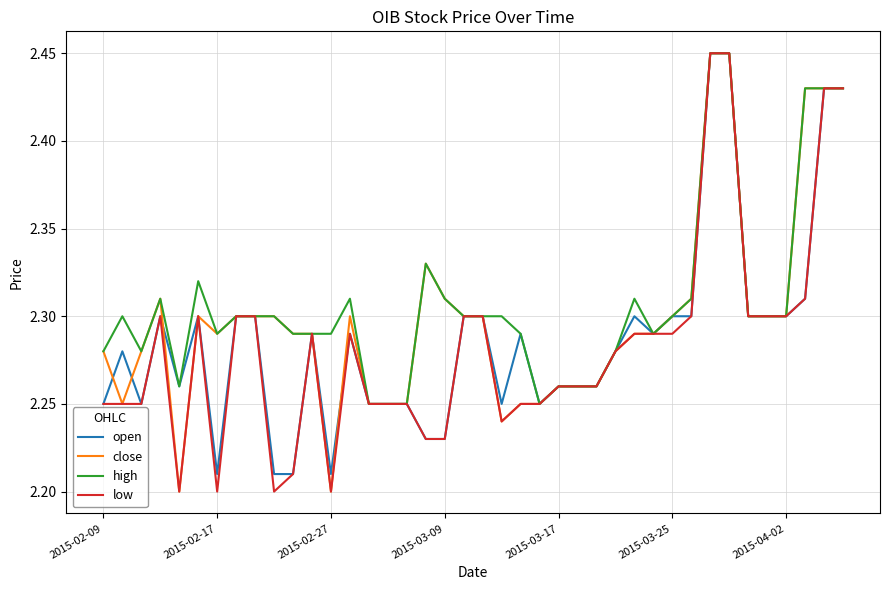

In close, how many points are higher than both neighbors (excluding endpoints)?

4